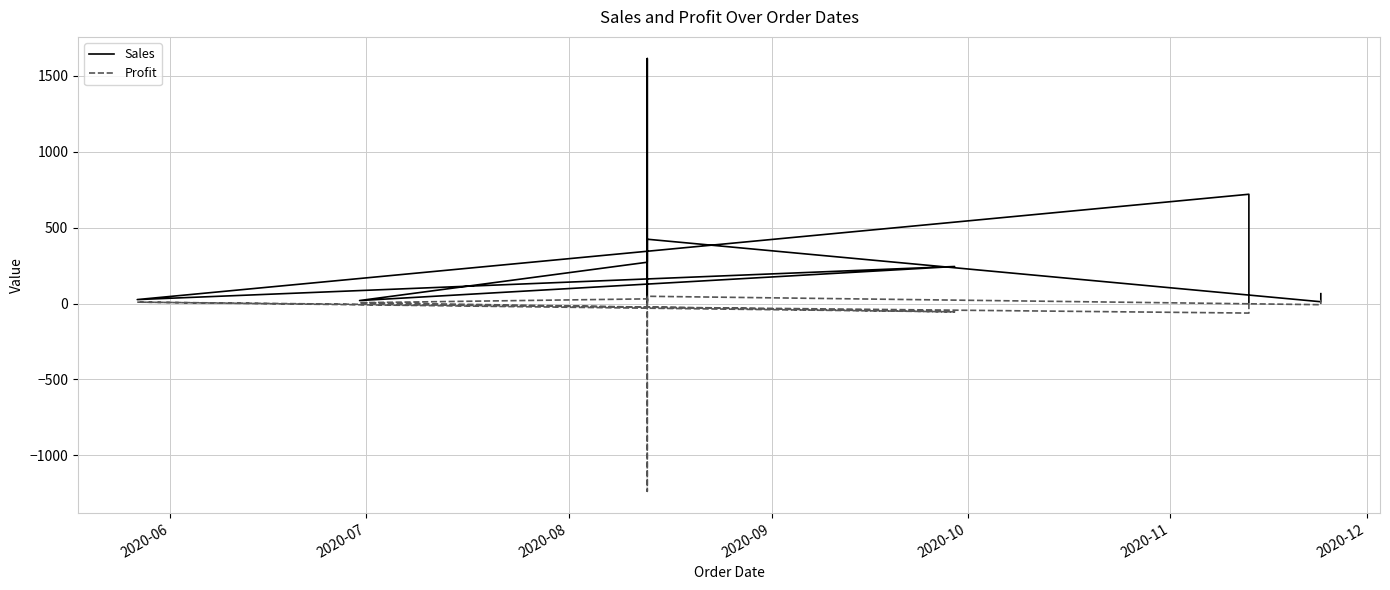

What is the label of the 6th point from the left?

2020-11